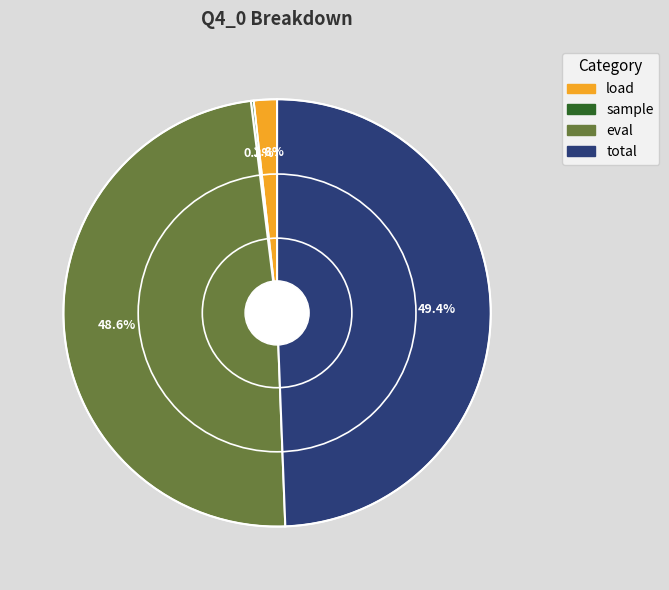

Approximately how many times larger is the value at eval compared to total?

1.0